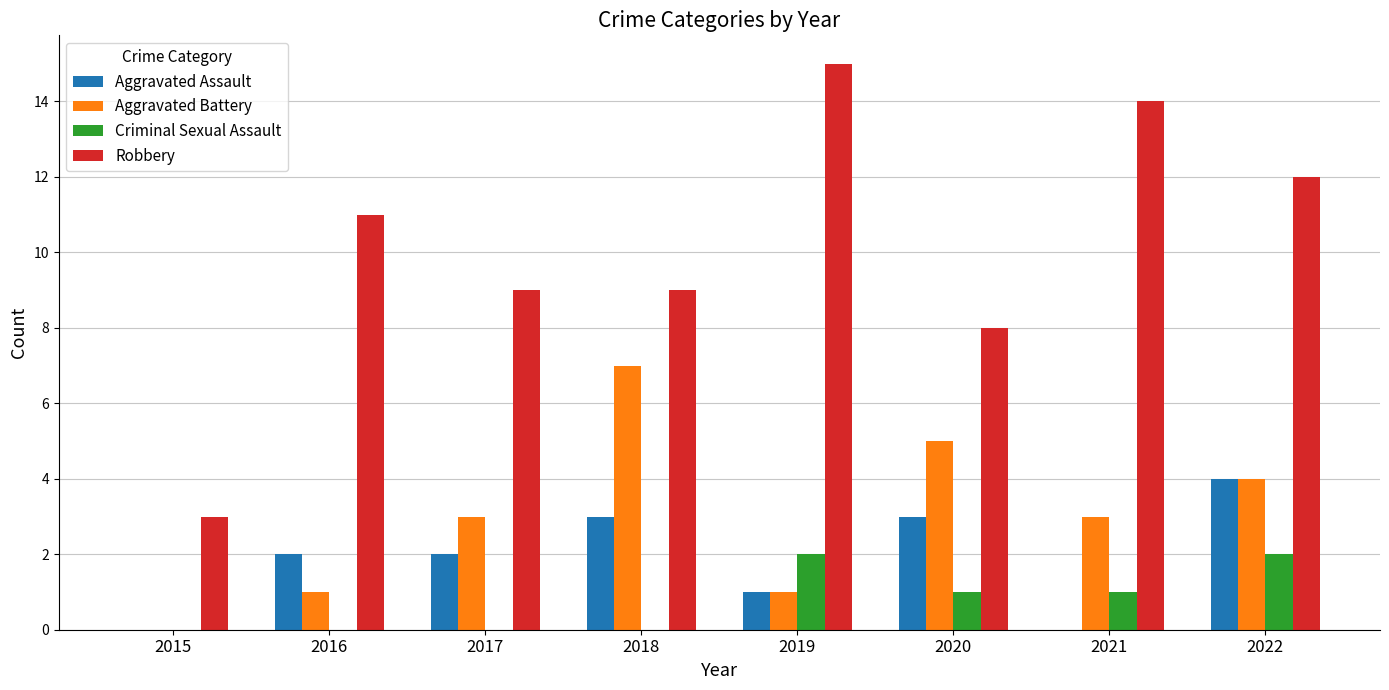

Count the Criminal Sexual Assault values in the range 0 to 2.

8